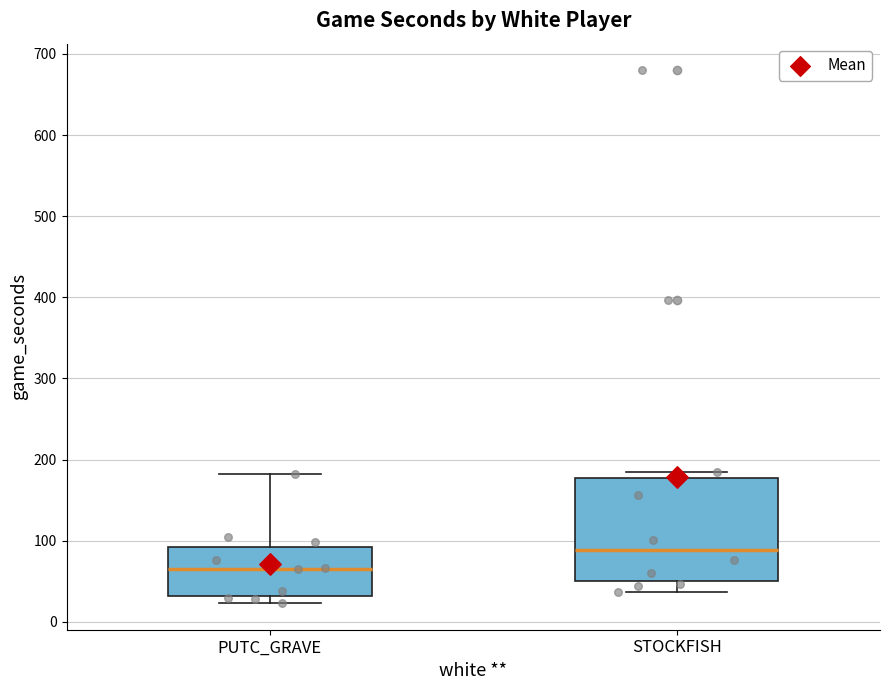

Reading left to right, read every box against the y-axis: the position of its median line, the range the box covers, and the ends of its whiskers. The values are not printed on the chart, so give them approximately, as read against the axis.

PUTC_GRAVE: median 70, box 30 to 90, whiskers 20 to 180
STOCKFISH: median 90, box 50 to 180, whiskers 40 to 180 (just above the box's upper edge)